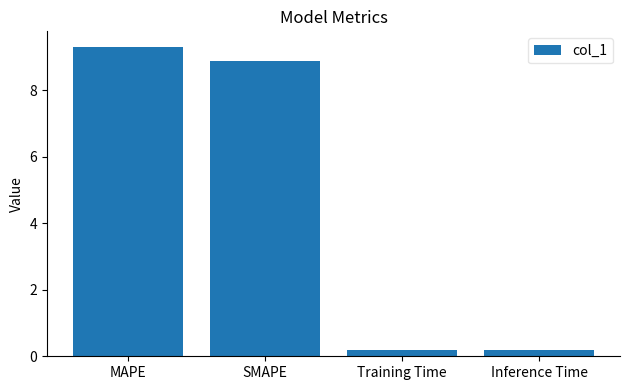

Is it true that the value at SMAPE is 8.9?

True